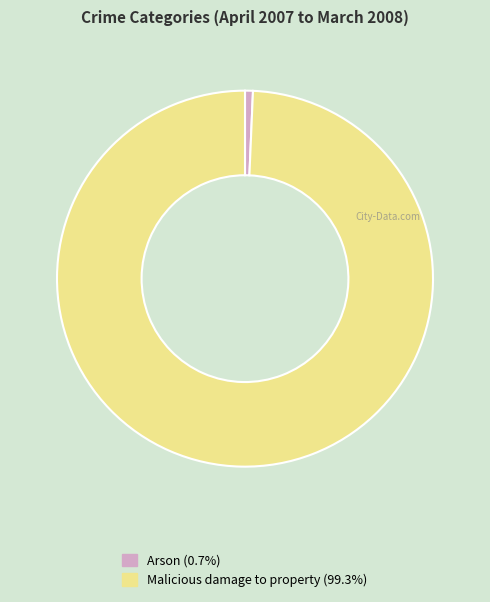

Do Arson (0.7%) and Malicious damage to property (99.3%) together represent more than half of the pie?

Yes